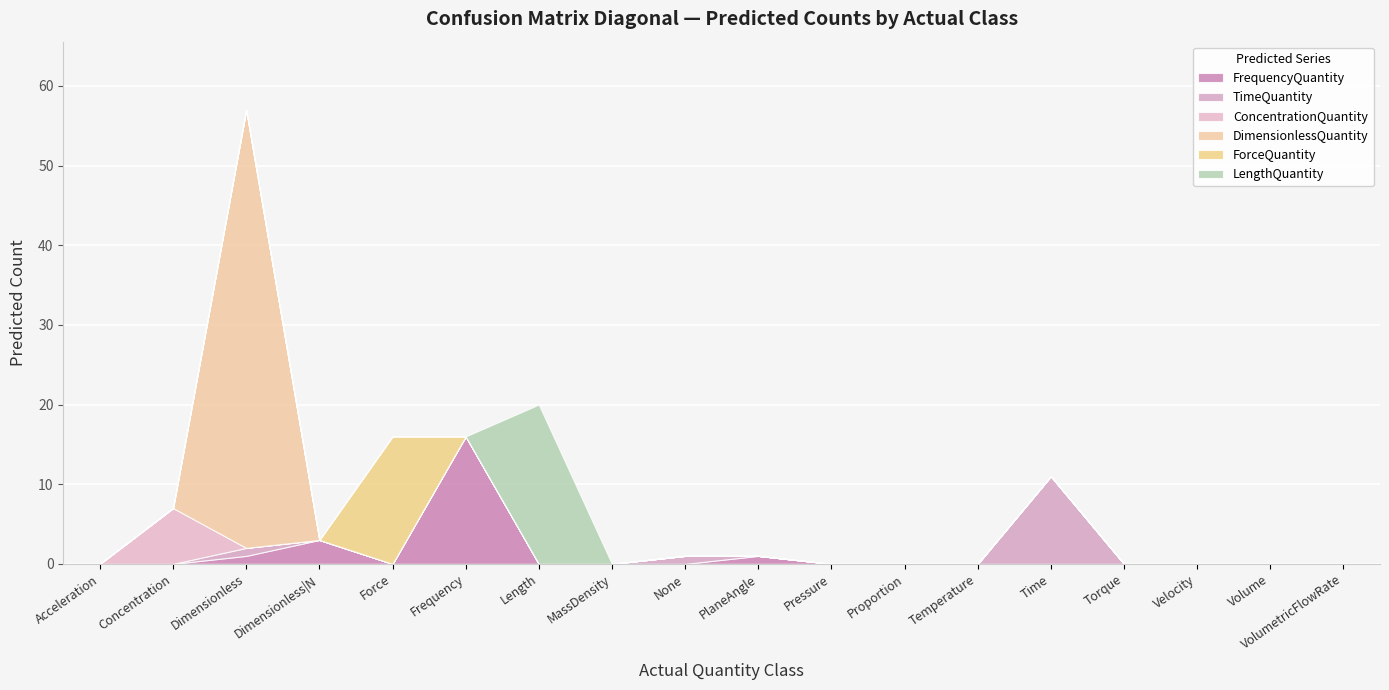

What position from the left is ForceQuantity?

5